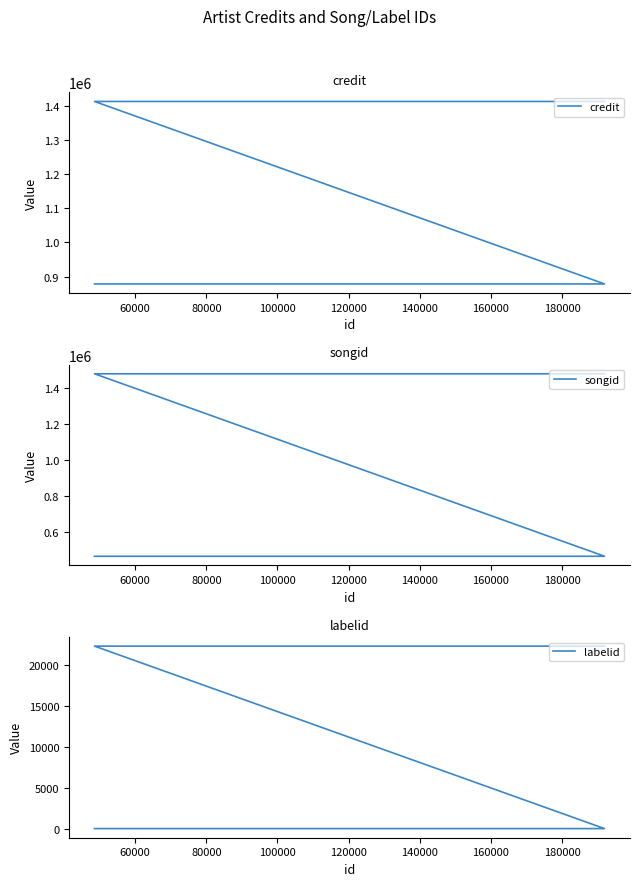

What is the approximate value of songid at 80000, to the nearest 50?

1478250